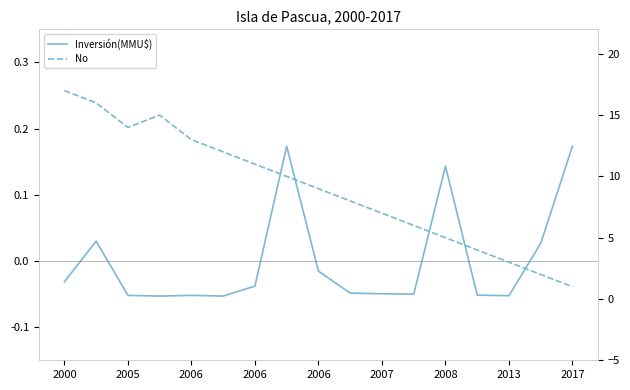

True or false: Inversión(MMU$) has more than 1 interior local peaks.

True